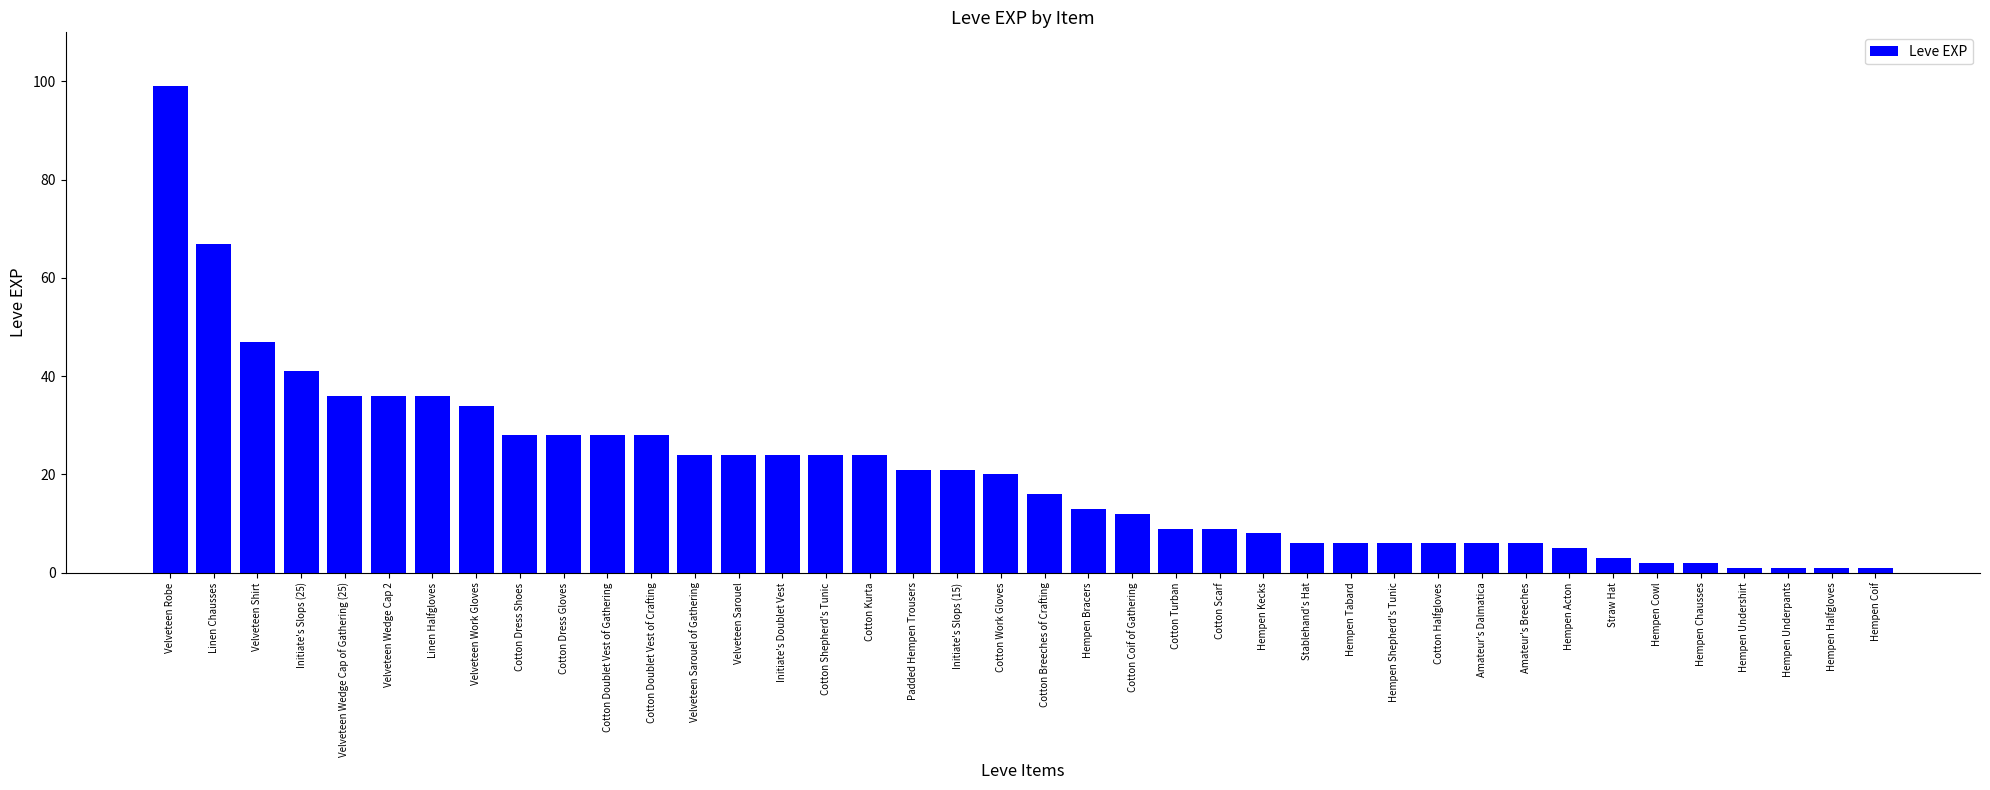

What is the average value?

20